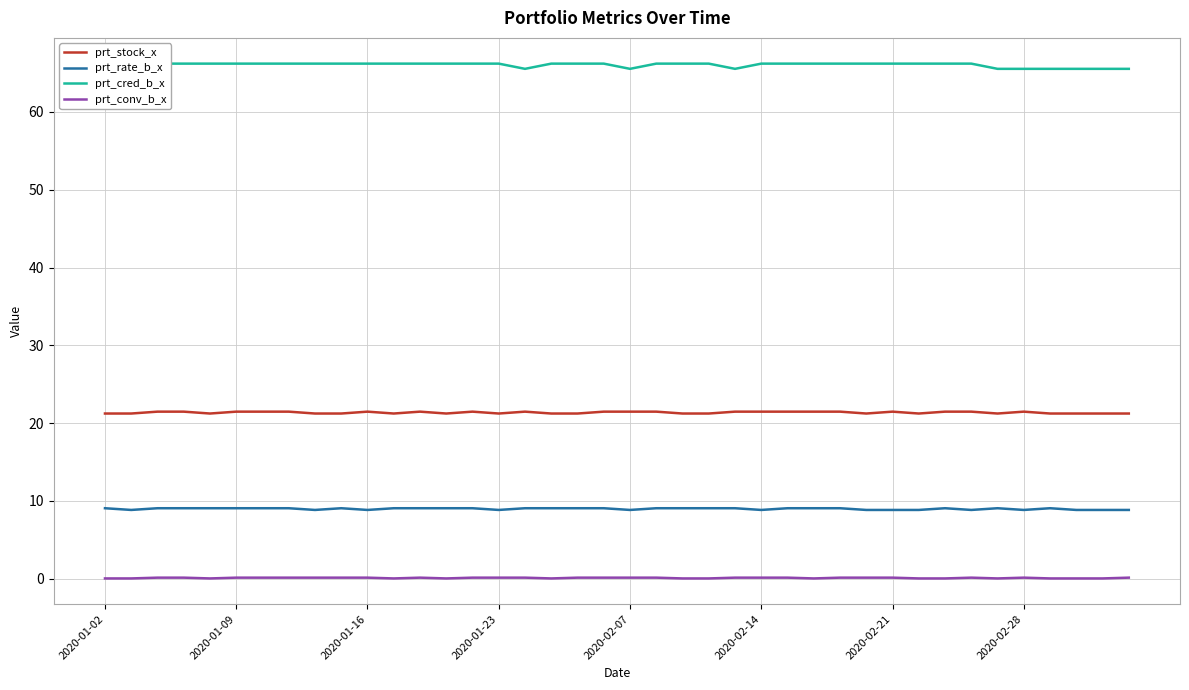

What are all the series names shown in the legend?

prt_stock_x, prt_rate_b_x, prt_cred_b_x, prt_conv_b_x